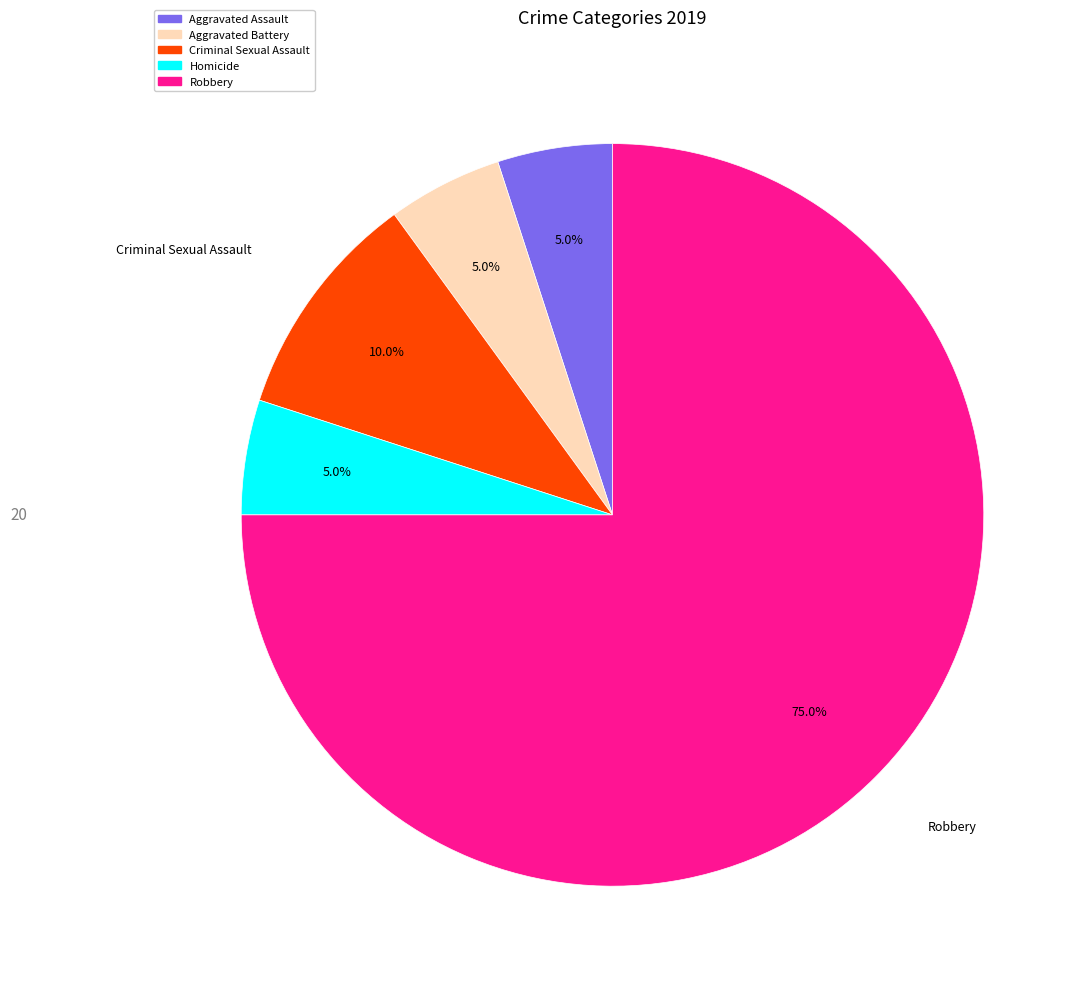

Which category accounts for the majority?

Robbery